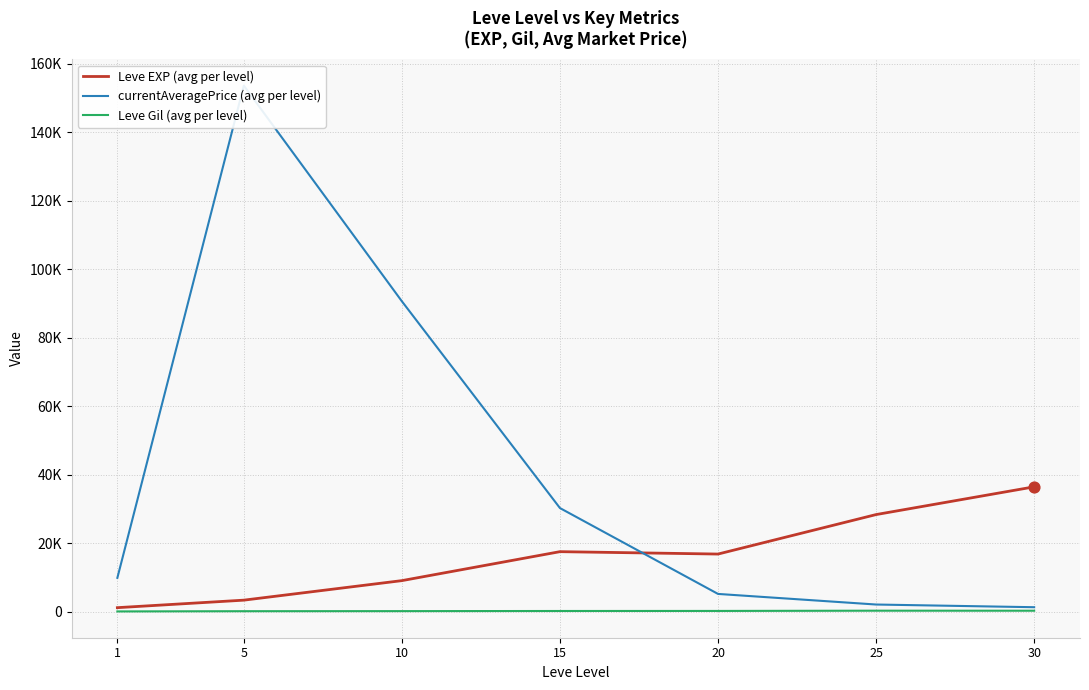

Is the value of Leve EXP (avg per level) at 10 greater than the value of Leve Gil (avg per level) at 15?

Yes